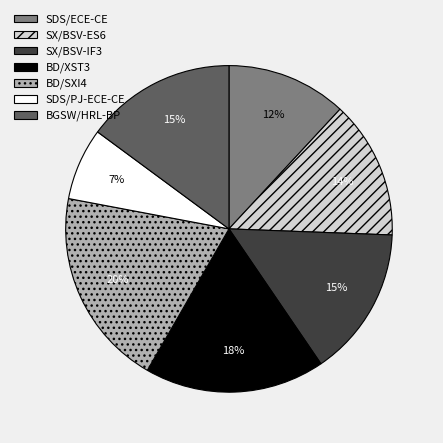

Does SX/BSV-ES6 account for over 50% of the chart?

No